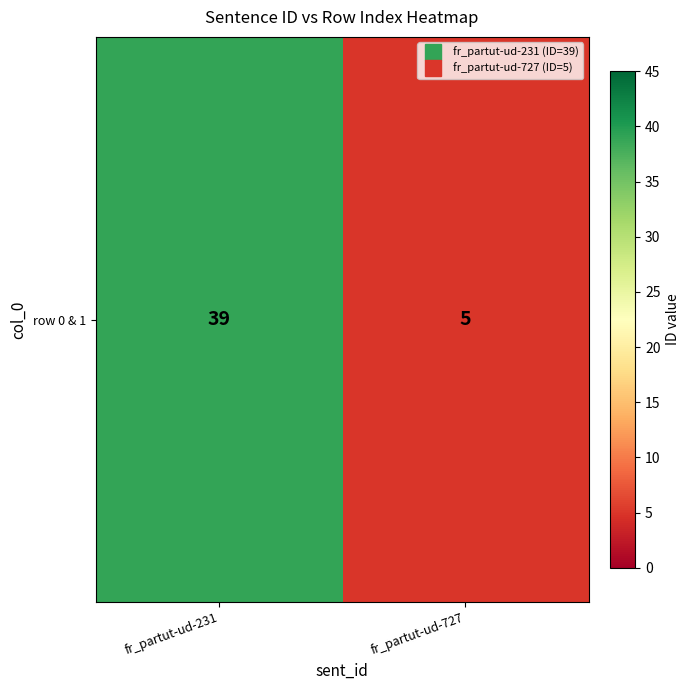

What is the change in value from fr_partut-ud-231 to fr_partut-ud-727?

-34